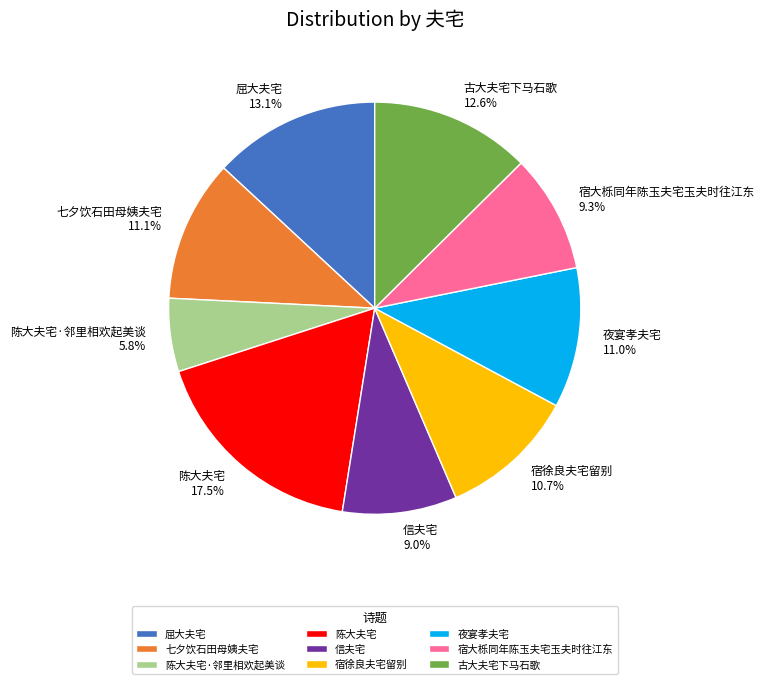

How many segments does this pie chart have?

9